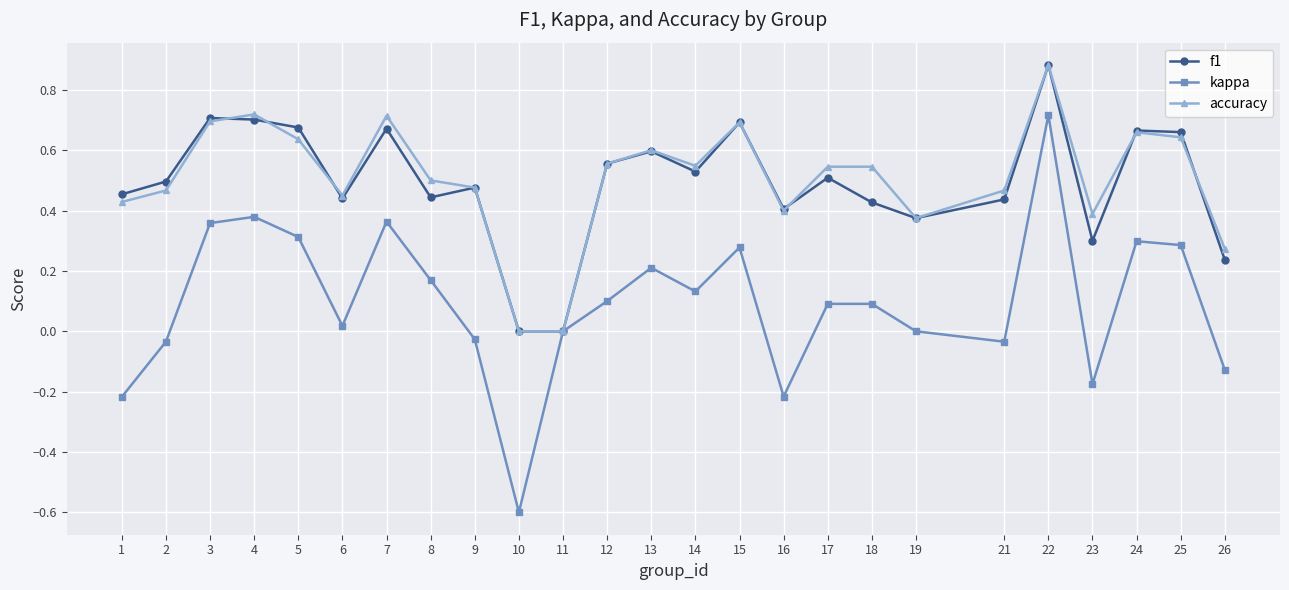

Count the f1 values in the range 0 to 1.

25